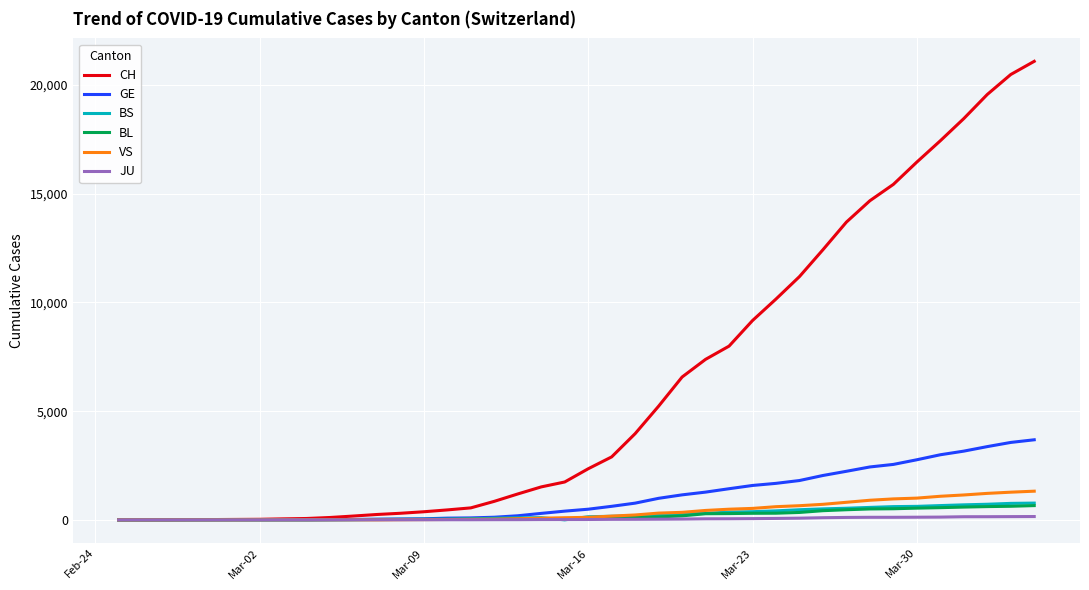

Which series has the largest total across all categories?

CH